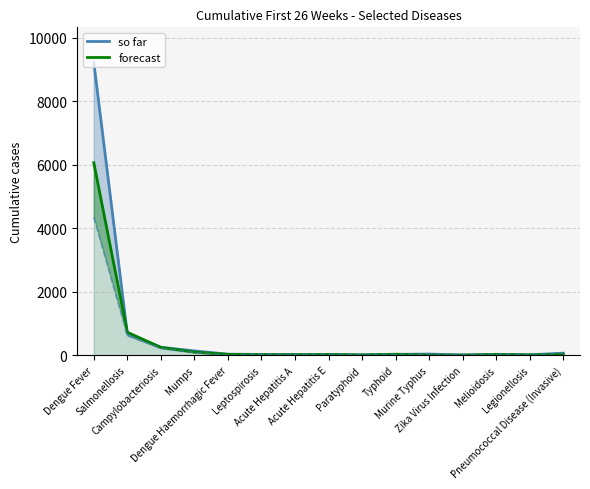

What is the difference between the values at Zika Virus Infection and Typhoid?

27